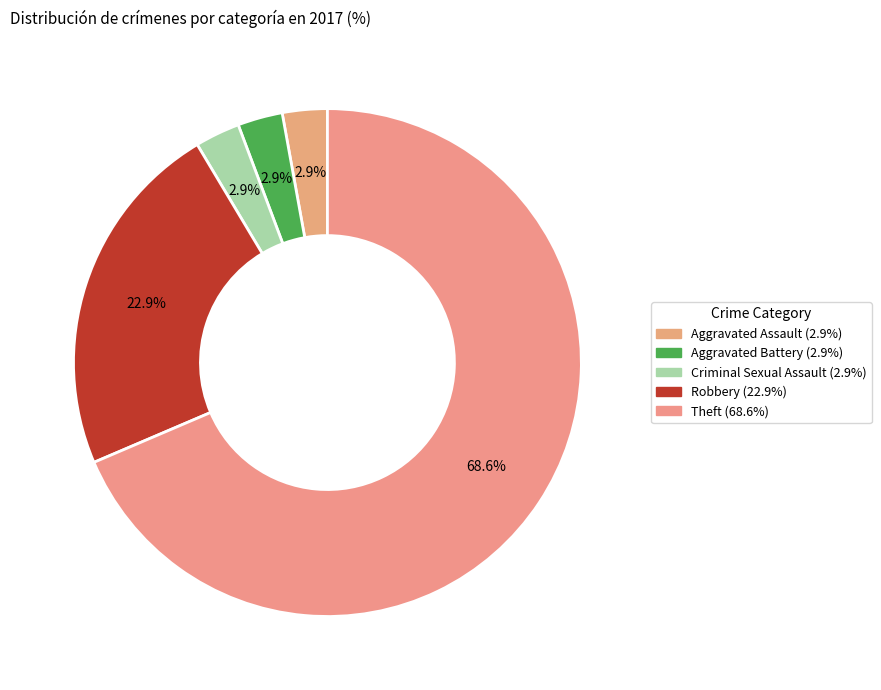

What is the ratio of the value at Robbery to the value at Theft?

0.3